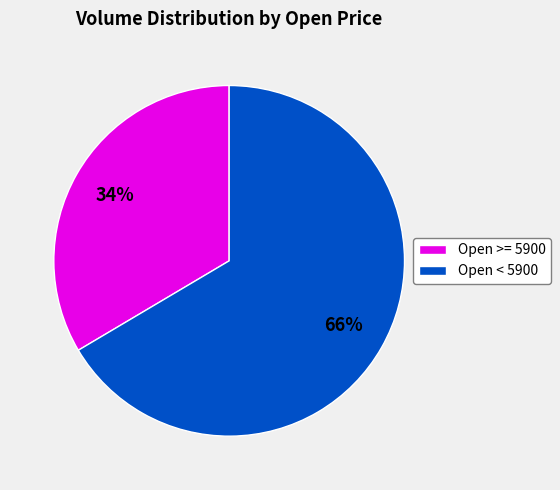

Does any single category account for the majority?

Yes